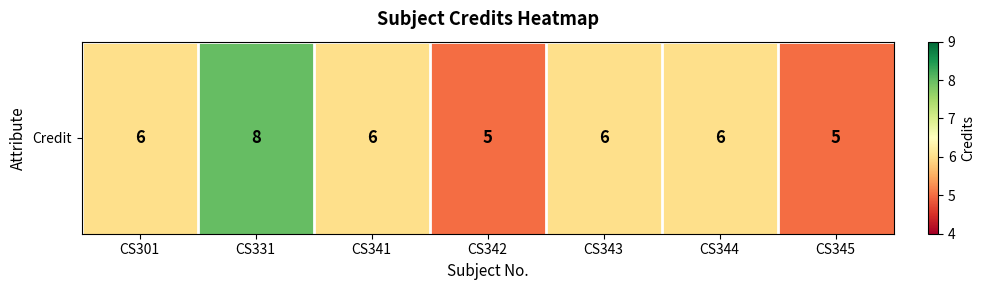

Reading left to right, extract all data points from this chart.

6	8	6	5	6	6	5